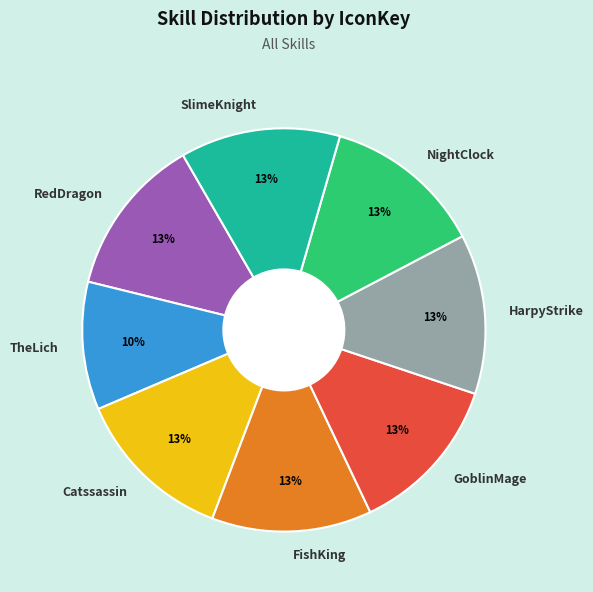

To the nearest percent, what is the difference between the TheLich and SlimeKnight slice percentages?

3%